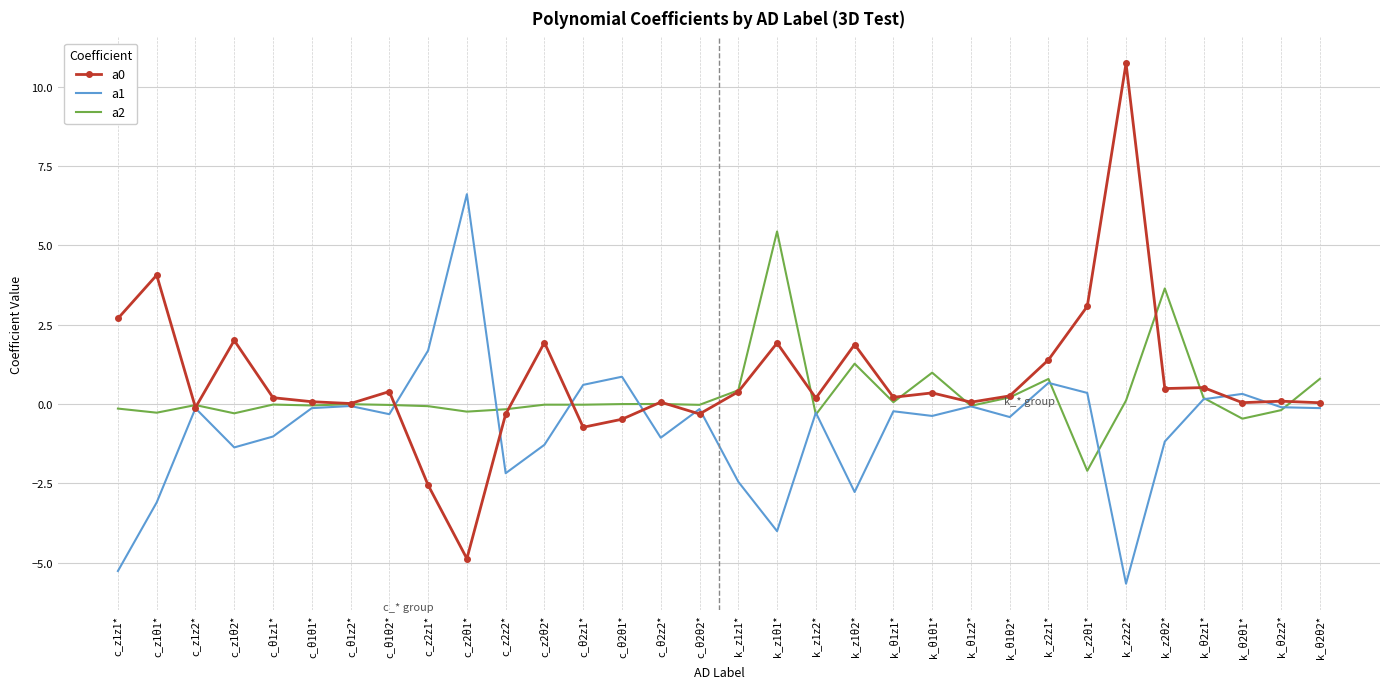

Is the value of a1 at c_z1z1* greater than the value of a0 at k_z2θ1*?

No